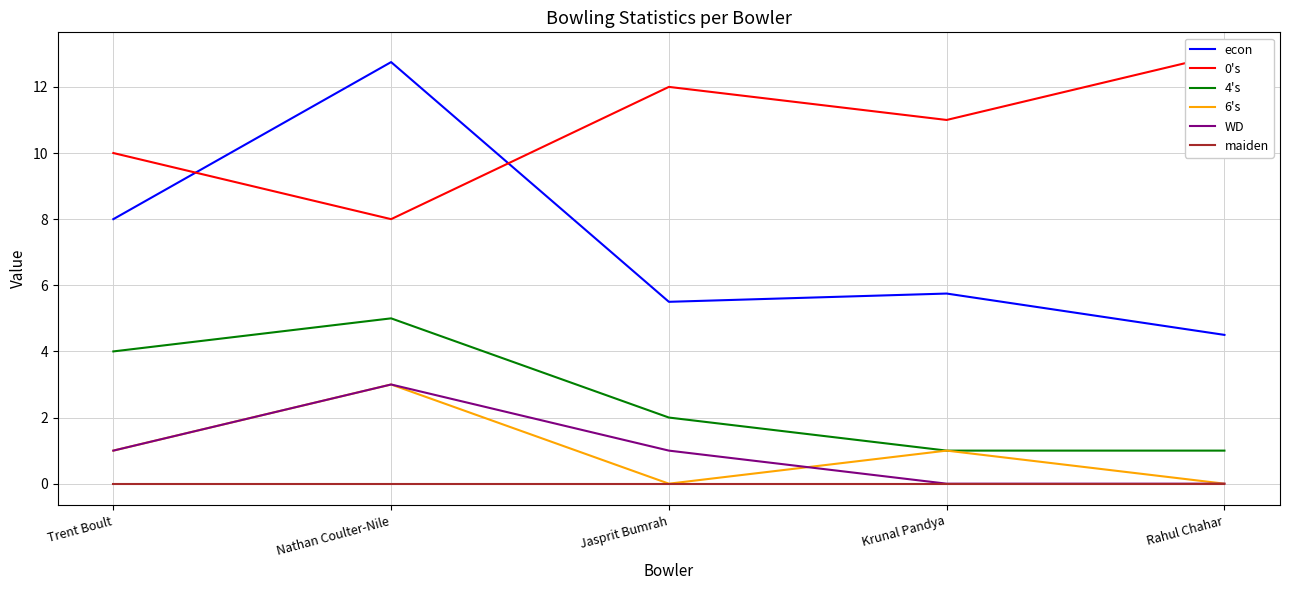

What are all the series names shown in the legend?

econ, 0's, 4's, 6's, WD, maiden